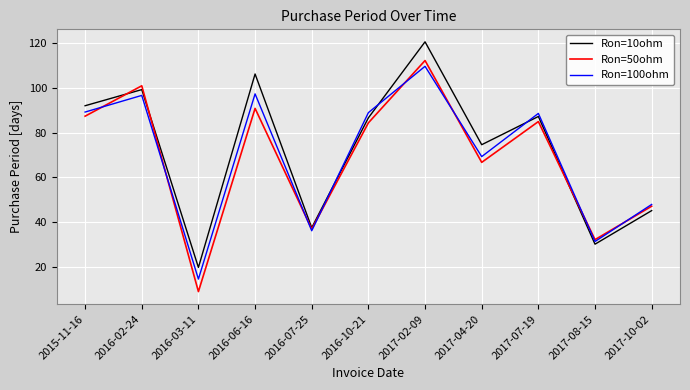

At which category is the sum across all series the highest?

2017-02-09